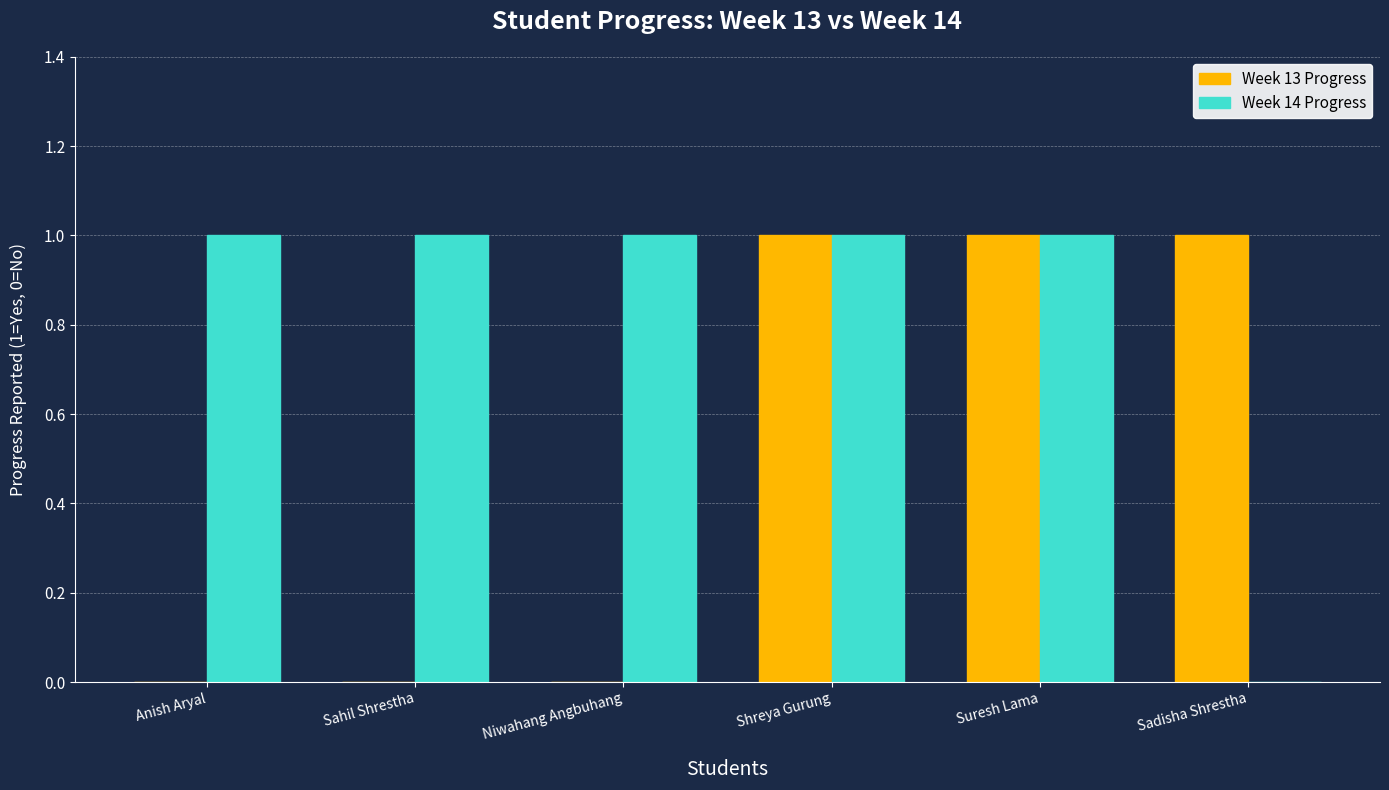

Does the chart contain stacked bars?

No